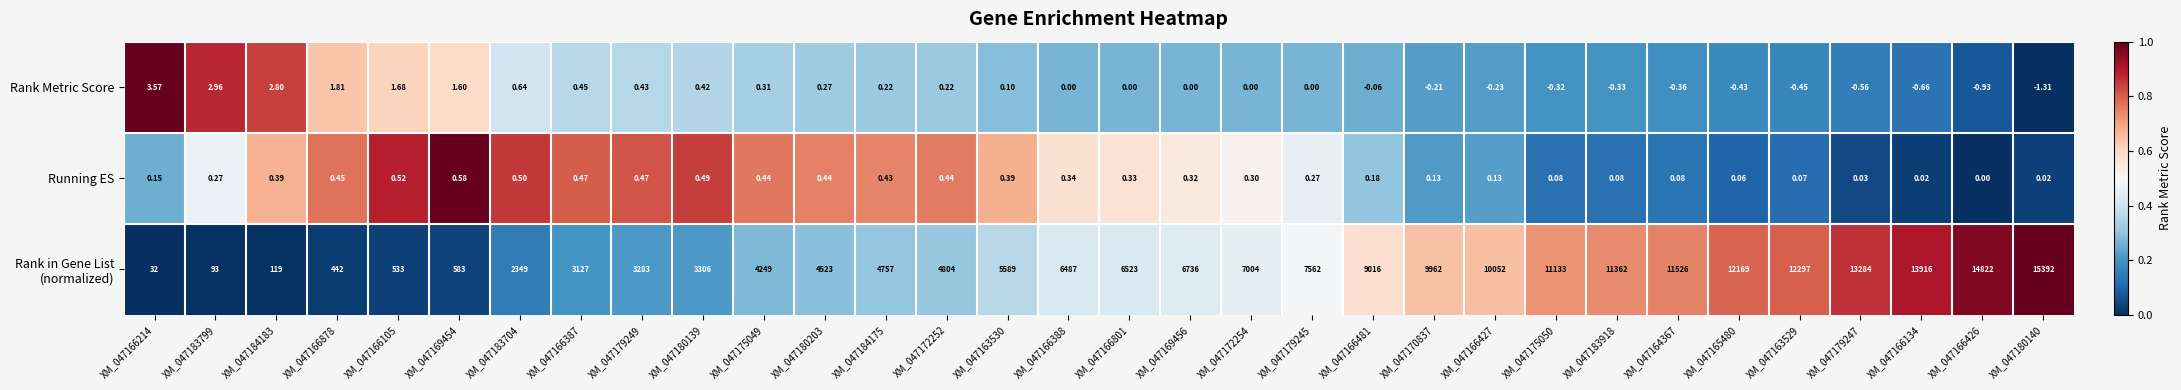

Count the number of categories in the chart.

32